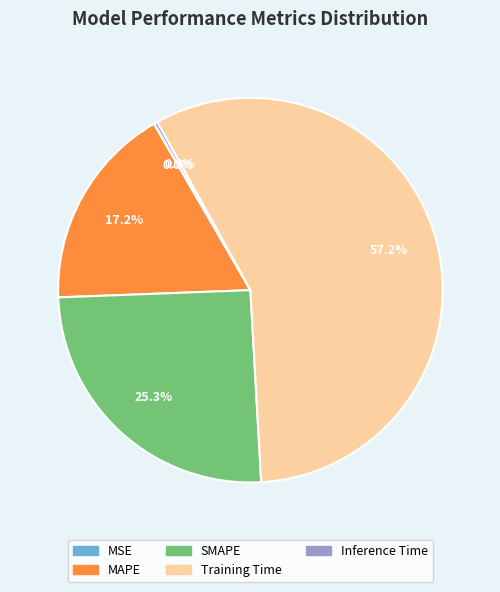

What percentage is NOT represented by MAPE?

82.8%